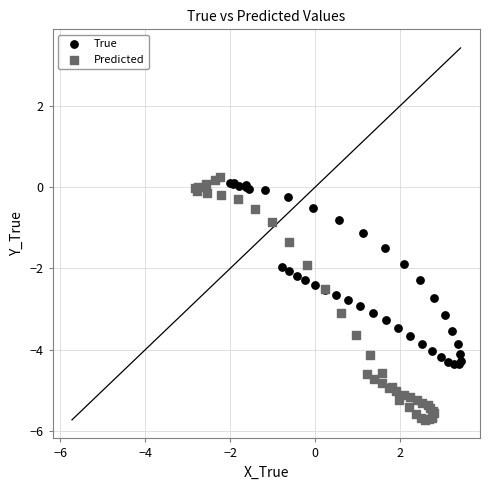

What are all the series names shown in the legend?

True, Predicted